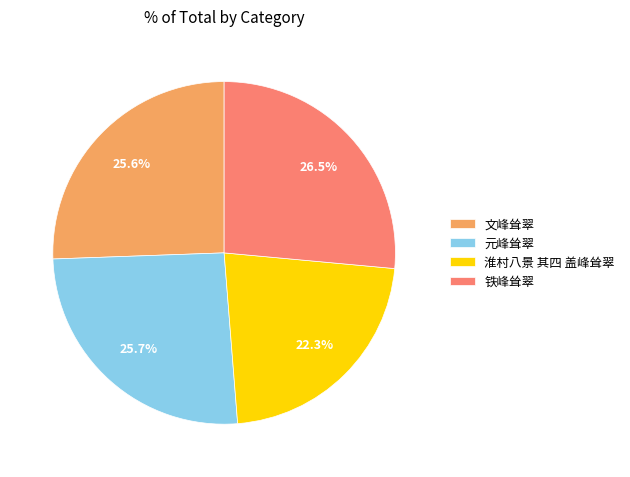

Approximately how many times larger is the value at 铁峰耸翠 compared to 文峰耸翠?

1.0